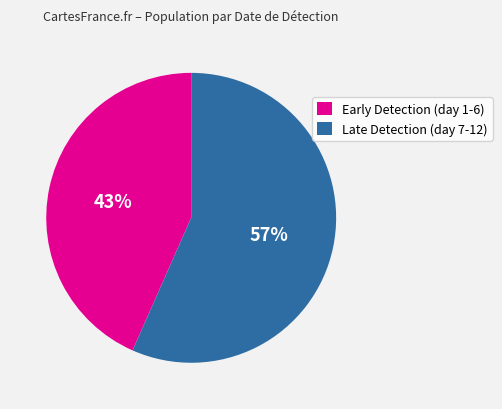

Is it true that Late Detection (day 7-12) is 57% of the pie?

True